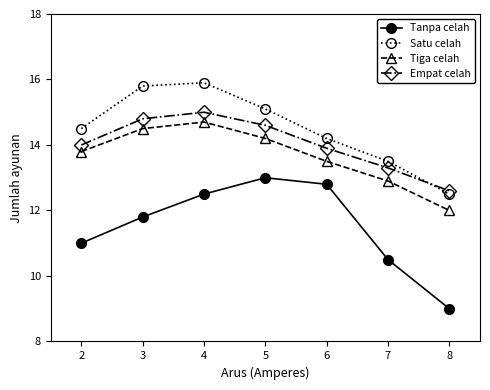

At which label is Tiga celah closest to 13?

7